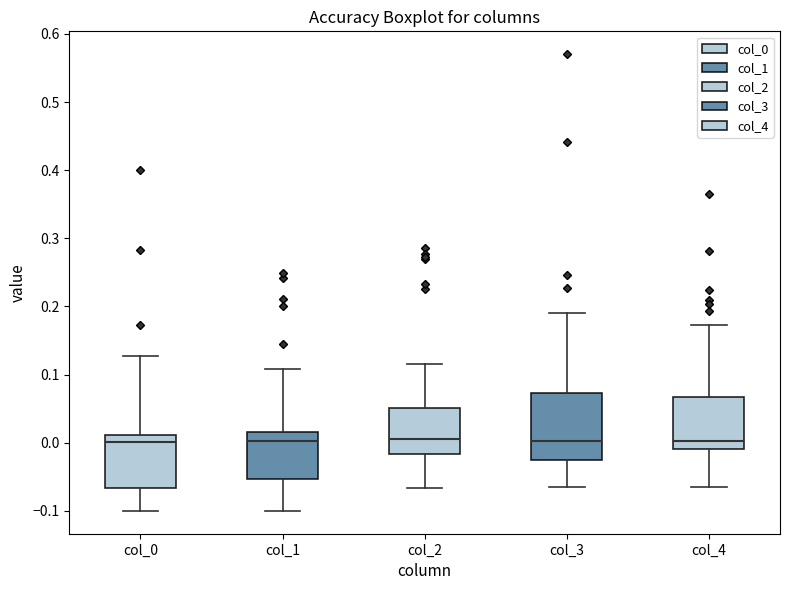

Reading left to right, read every box against the y-axis: the position of its median line, the range the box covers, and the ends of its whiskers. The values are not printed on the chart, so give them approximately, as read against the axis.

col_0: median 0.00, box -0.07 to 0.01, whiskers -0.10 to 0.13
col_1: median 0.00, box -0.05 to 0.02, whiskers -0.10 to 0.11
col_2: median 0.01, box -0.02 to 0.05, whiskers -0.07 to 0.12
col_3: median 0.00, box -0.03 to 0.07, whiskers -0.07 to 0.19
col_4: median 0.00, box -0.01 to 0.07, whiskers -0.07 to 0.17